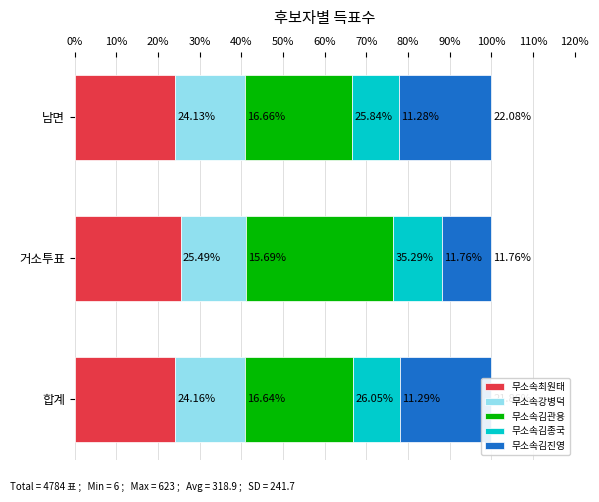

What is the sum of all 무소속최원태 values?

73.8